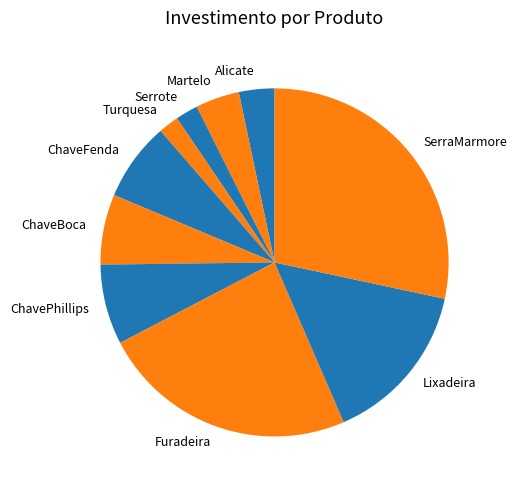

Is Martelo the majority of the pie?

No